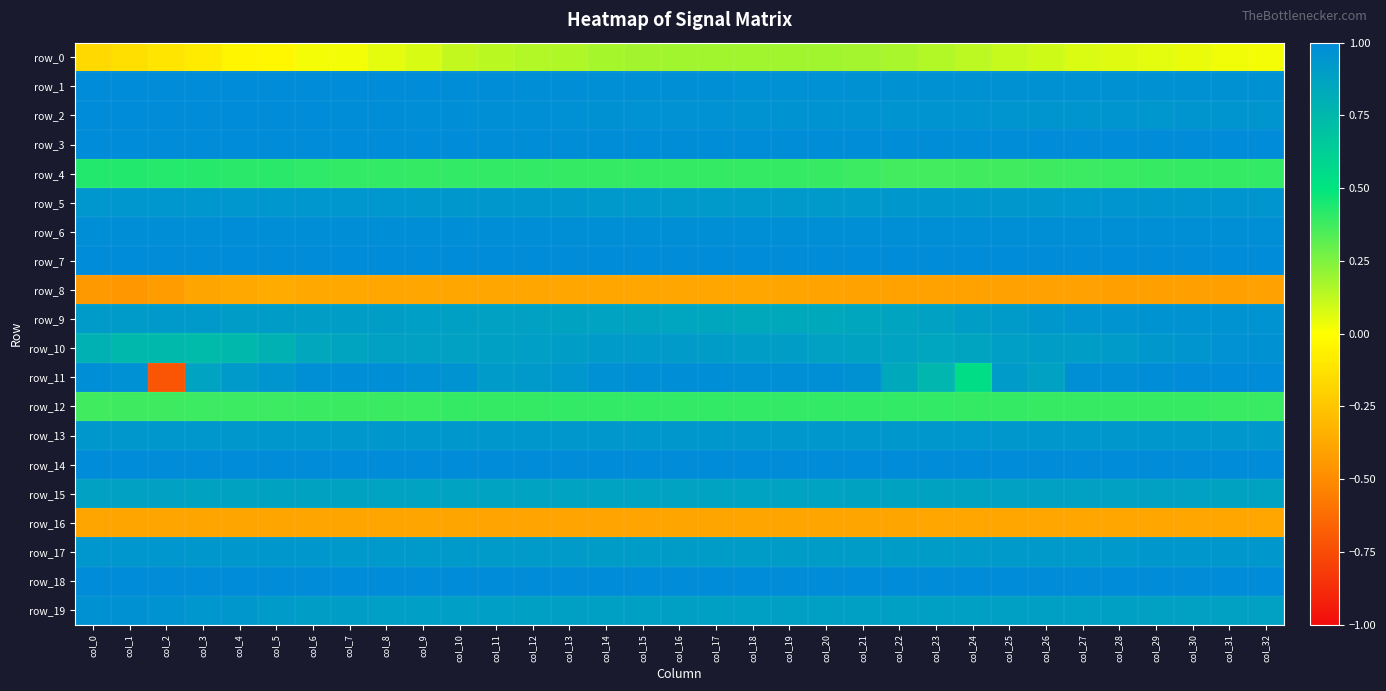

What is the smallest value displayed?

-0.7